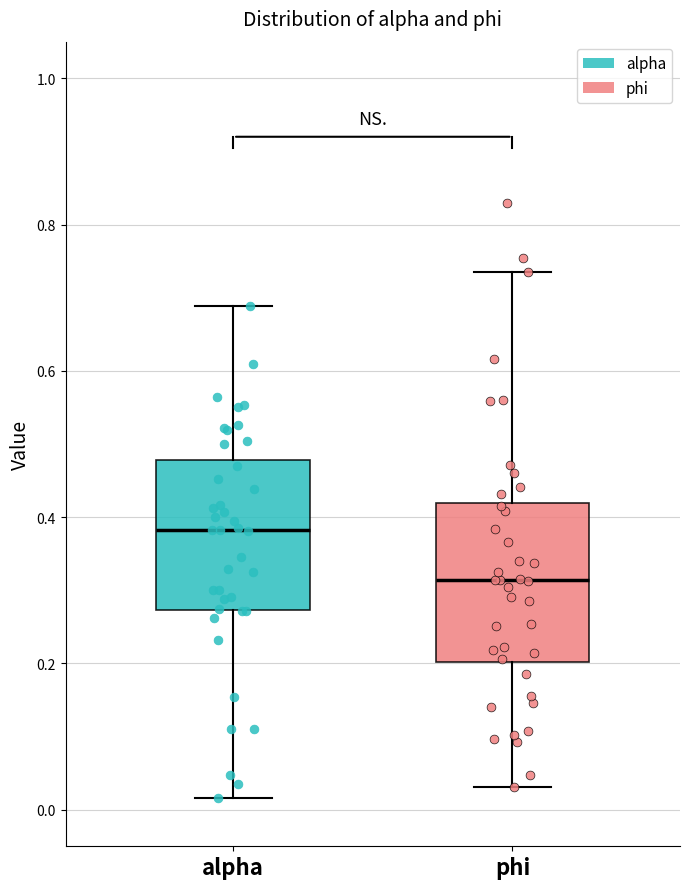

Reading left to right, transcribe this box plot: for each box, give where its median line is, the range the box spans, and where its two whiskers end, as read against the y-axis. The values are not printed on the chart, so give them approximately, as read against the axis.

alpha: median 0.38, box 0.28 to 0.48, whiskers 0.02 to 0.68
phi: median 0.32, box 0.20 to 0.42, whiskers 0.04 to 0.74